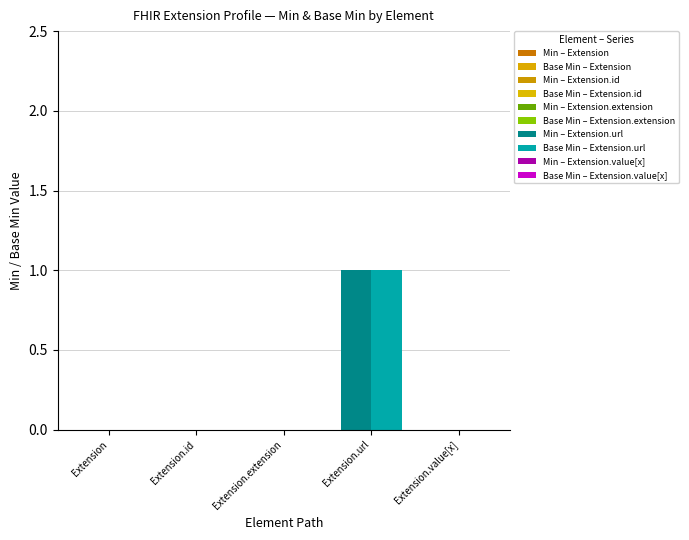

Does the chart contain any negative values?

No